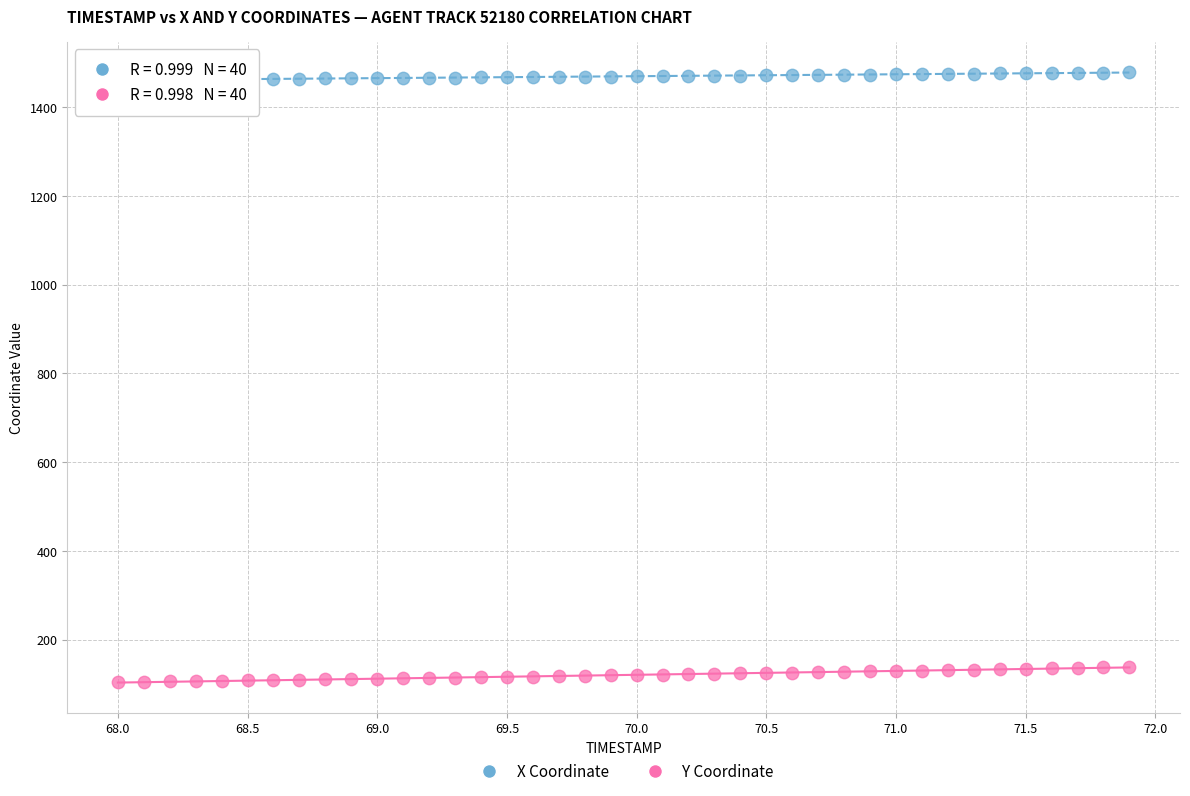

Which series reaches the minimum Y coordinate?

Y Coordinate